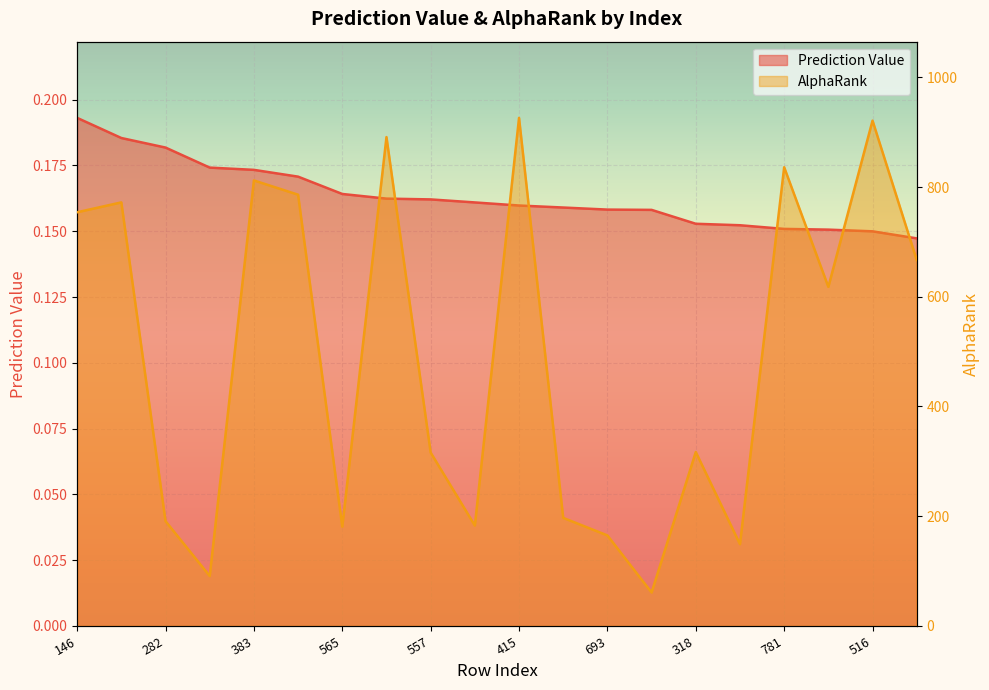

What position from the right is 282?

18